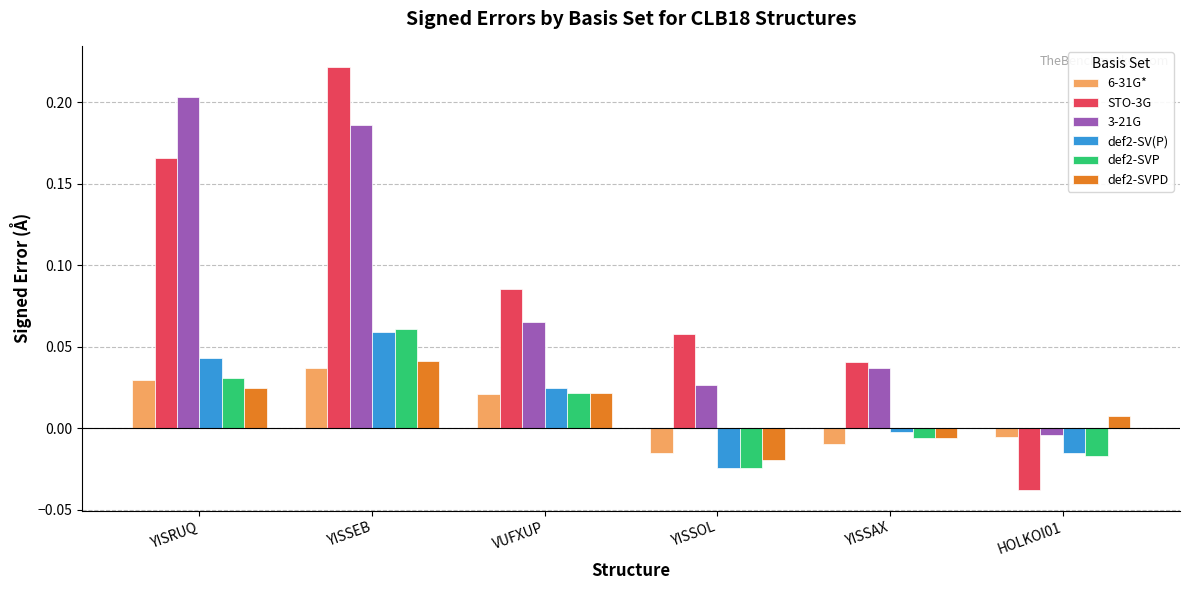

Is it true that def2-SV(P) equals 0.0 at YISRUQ?

True